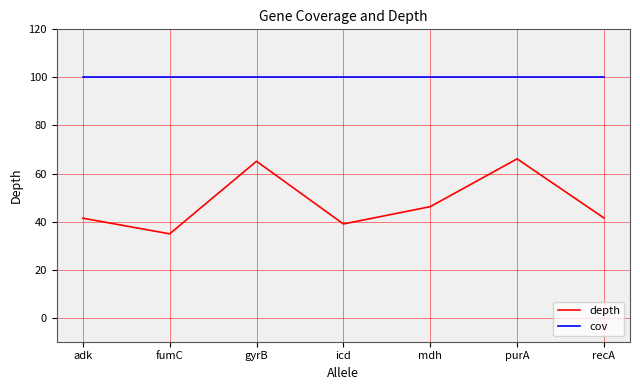

Where is depth nearest to the value 50?

mdh